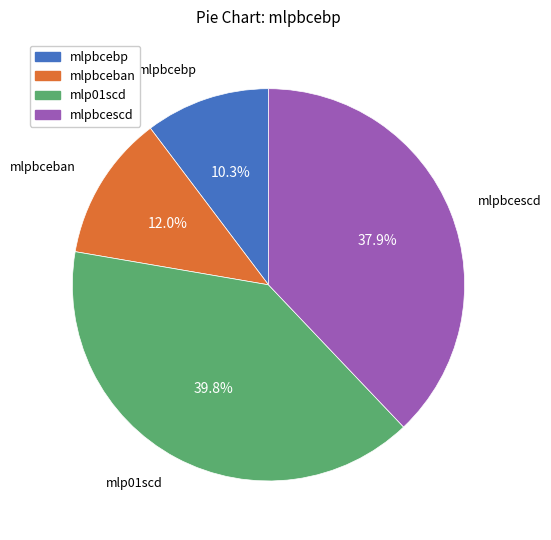

To the nearest percent, what is the difference between the mlpbcebp and mlpbceban slice percentages?

2%